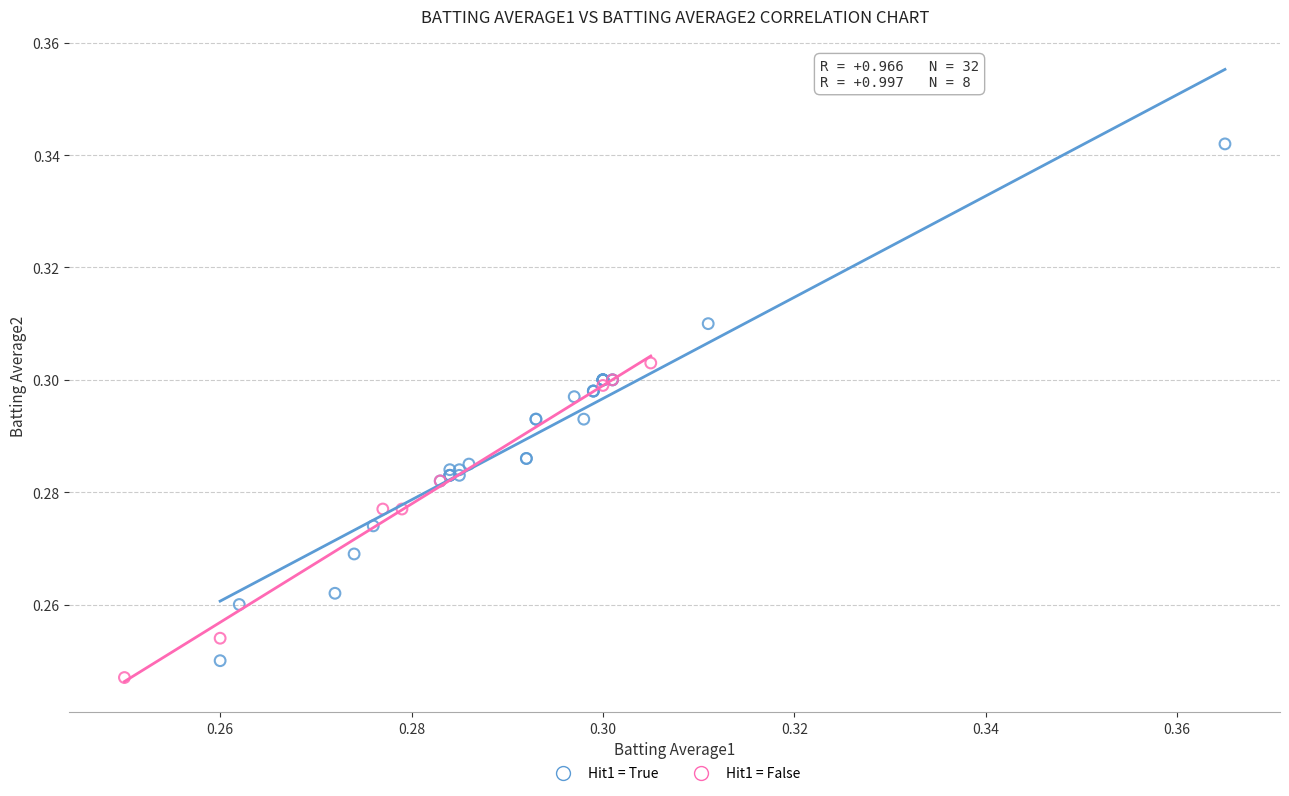

Which series contains the highest Y value?

Hit1 = True